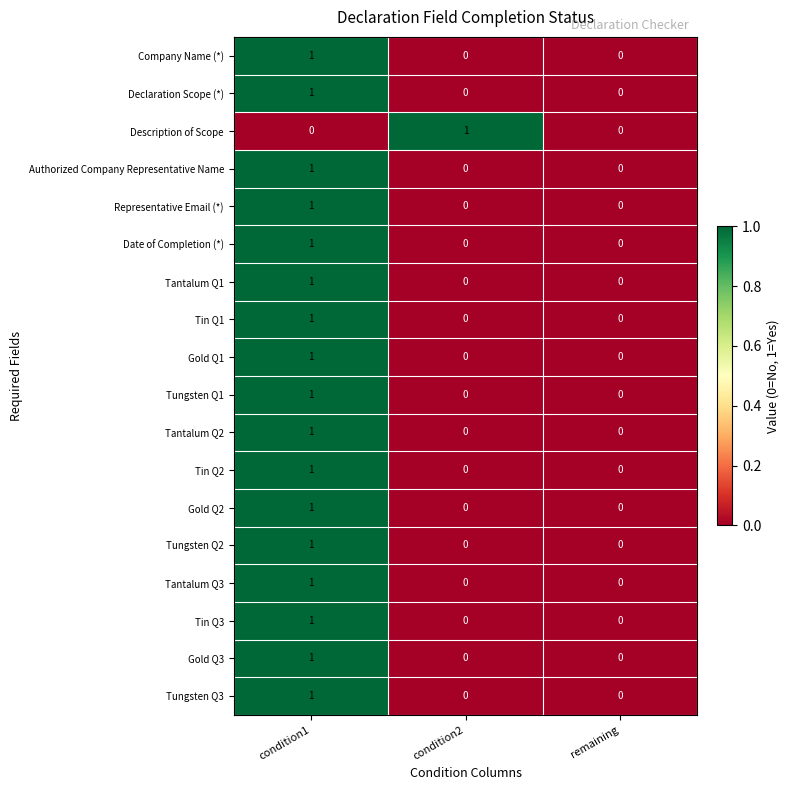

Is it true that Tantalum Q3 equals 0 at condition2?

True